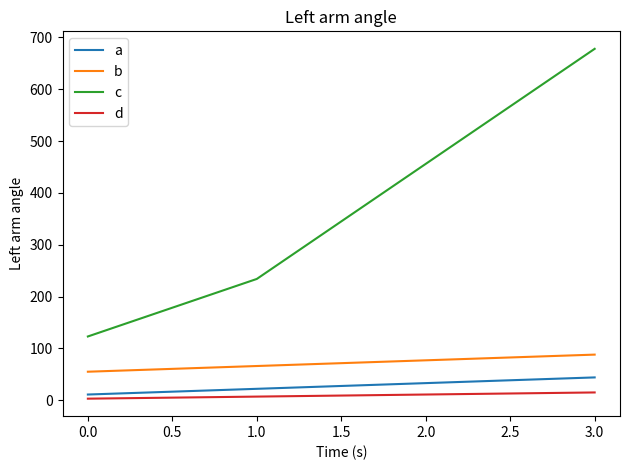

Between 2.0 and 3.0, which series saw the biggest shift?

c